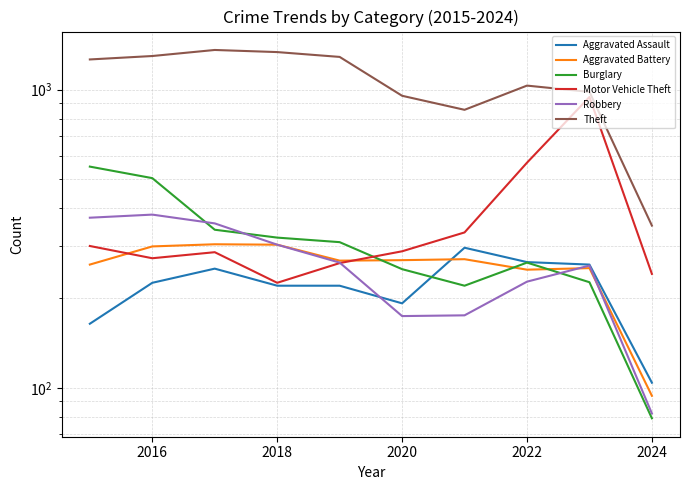

What is the greatest value displayed?

1359